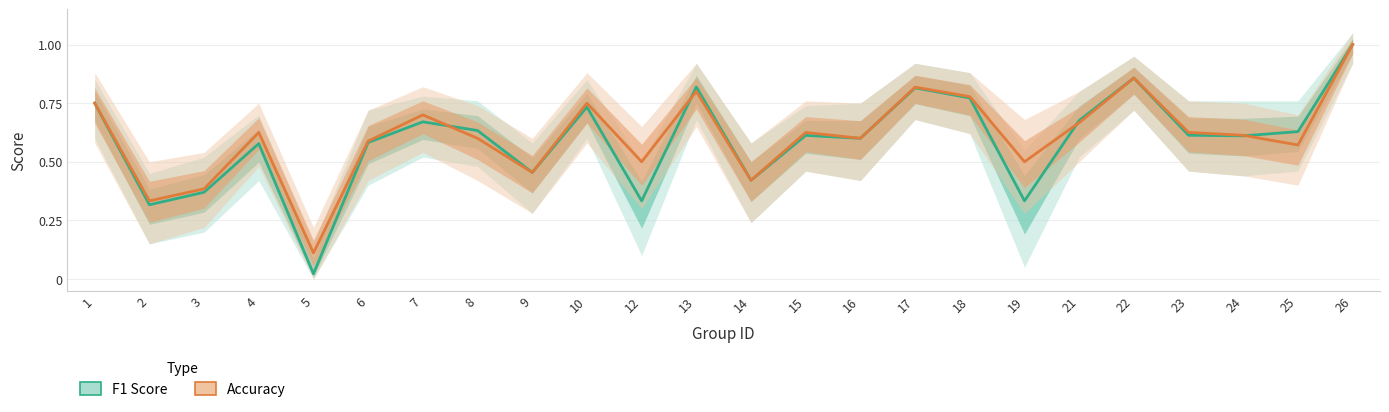

What is the sum of all F1 Score values?

14.2